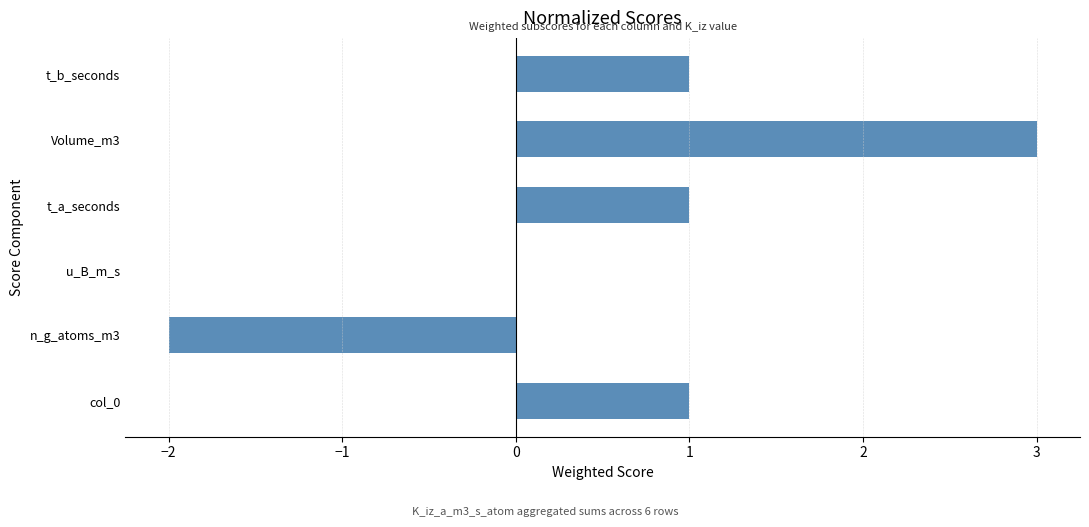

What is the greatest value displayed?

3